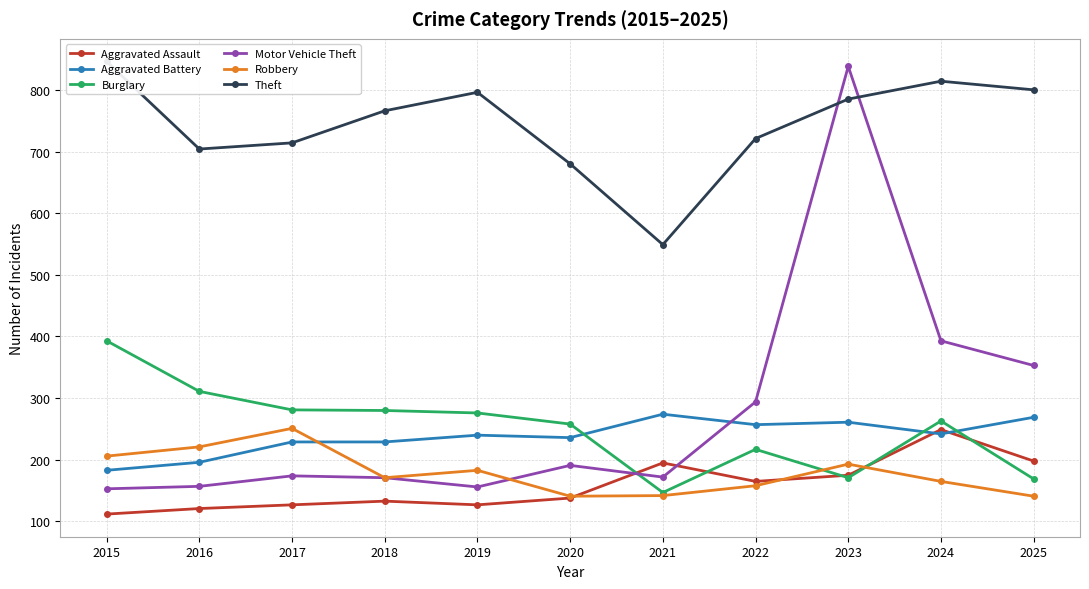

True or false: Aggravated Battery and Aggravated Assault cross at least once.

True